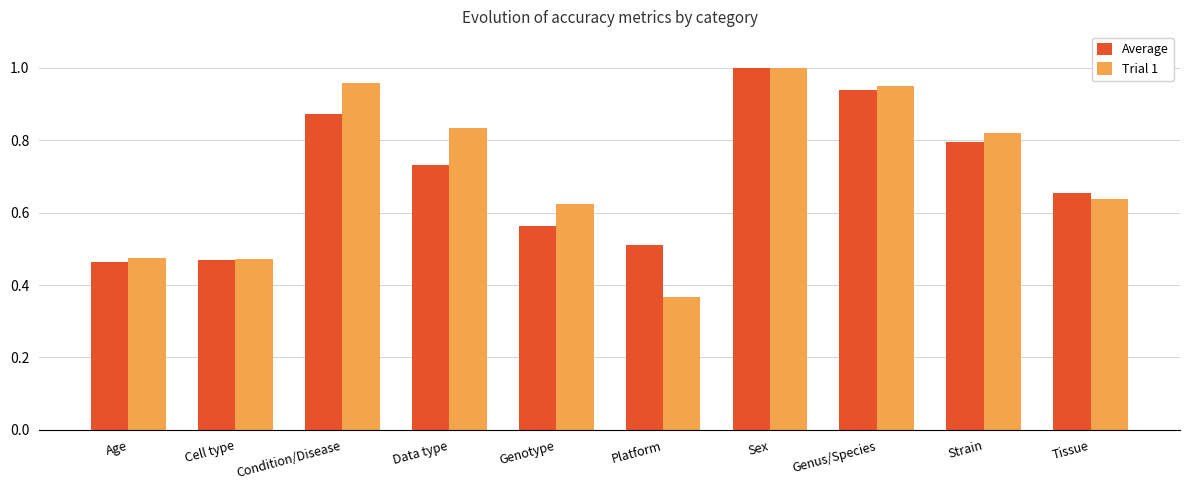

At which category is the sum across all series the highest?

Sex